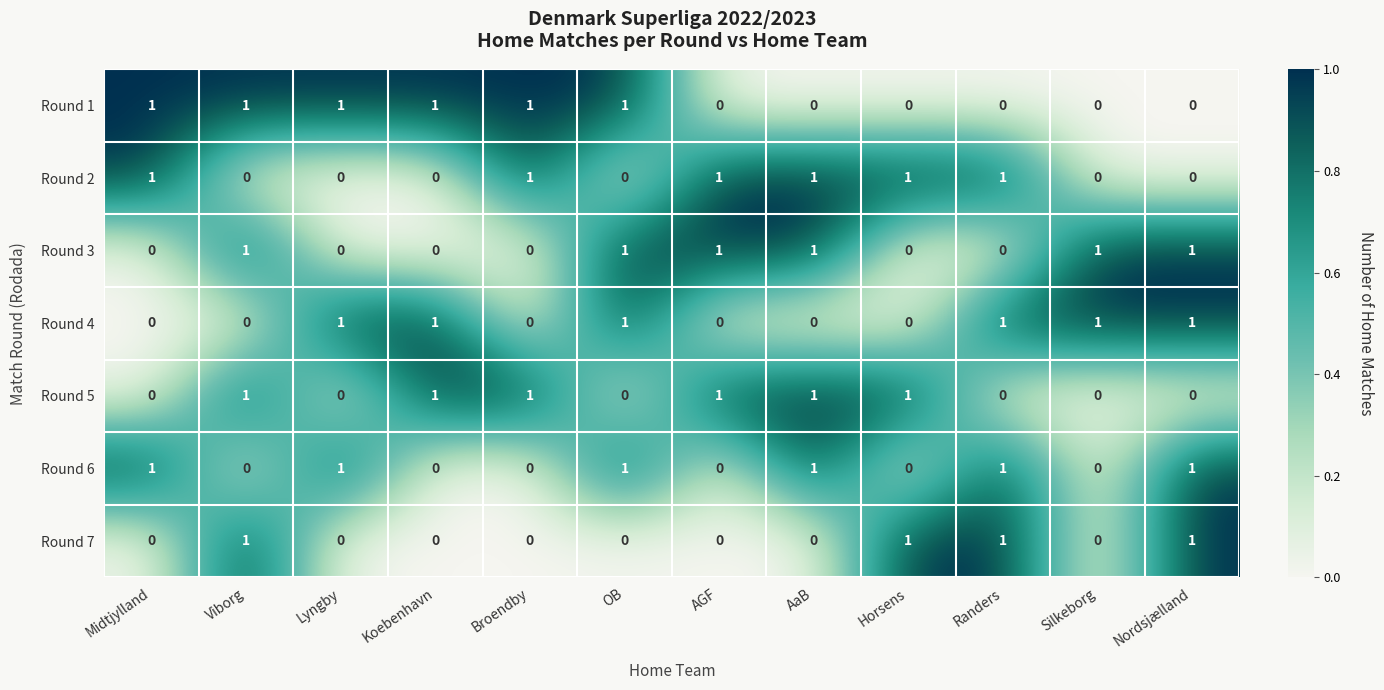

What is the sum of all Round 5 values?

6